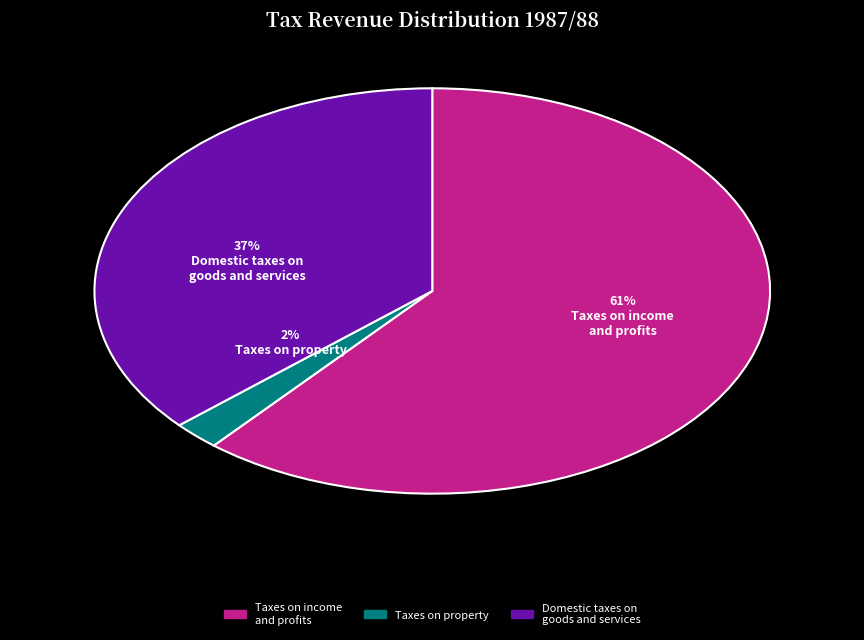

Which category accounts for the majority?

Taxes on income and profits